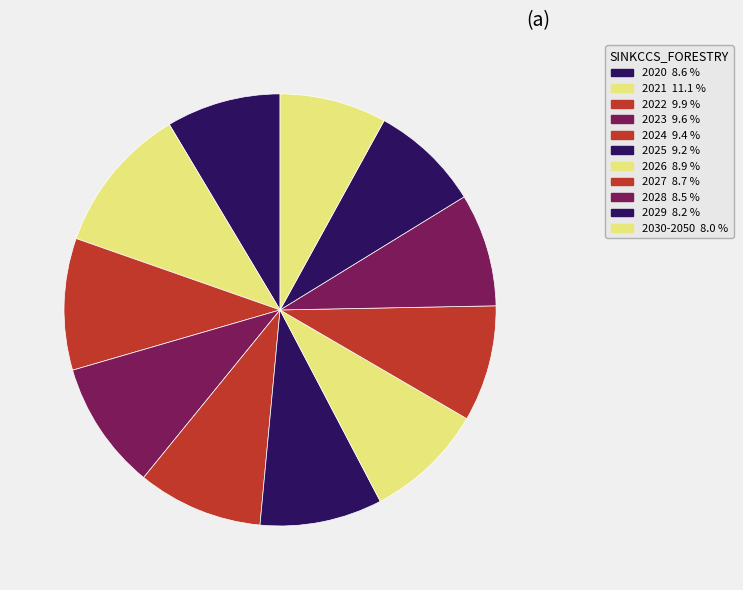

What is the smallest slice in the pie chart?

2030-2050